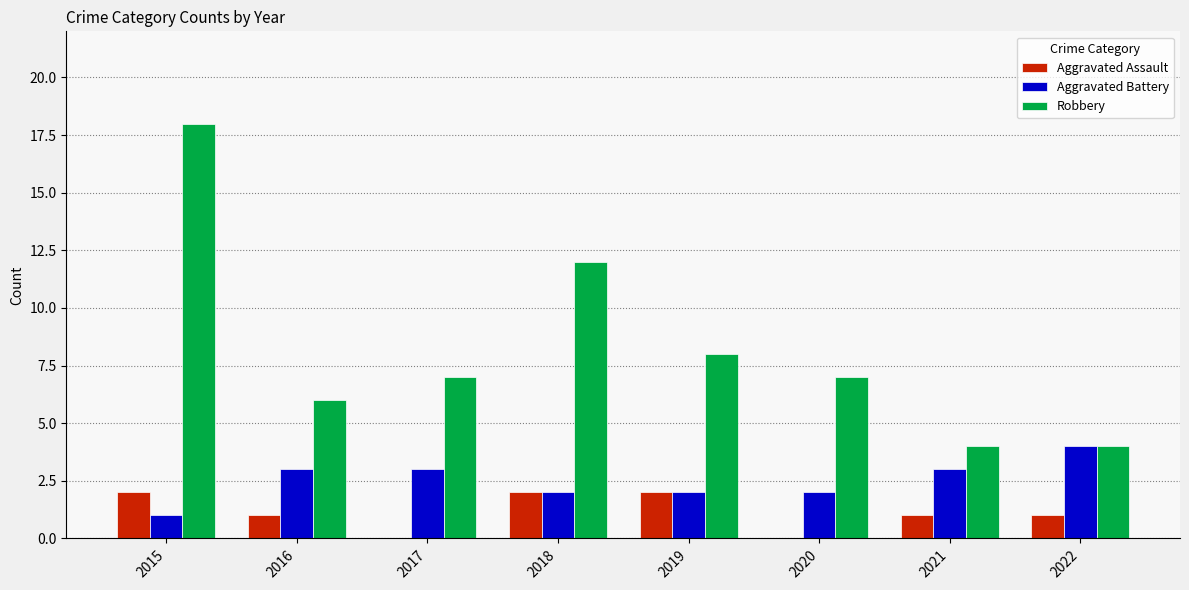

What is the greatest value displayed?

18